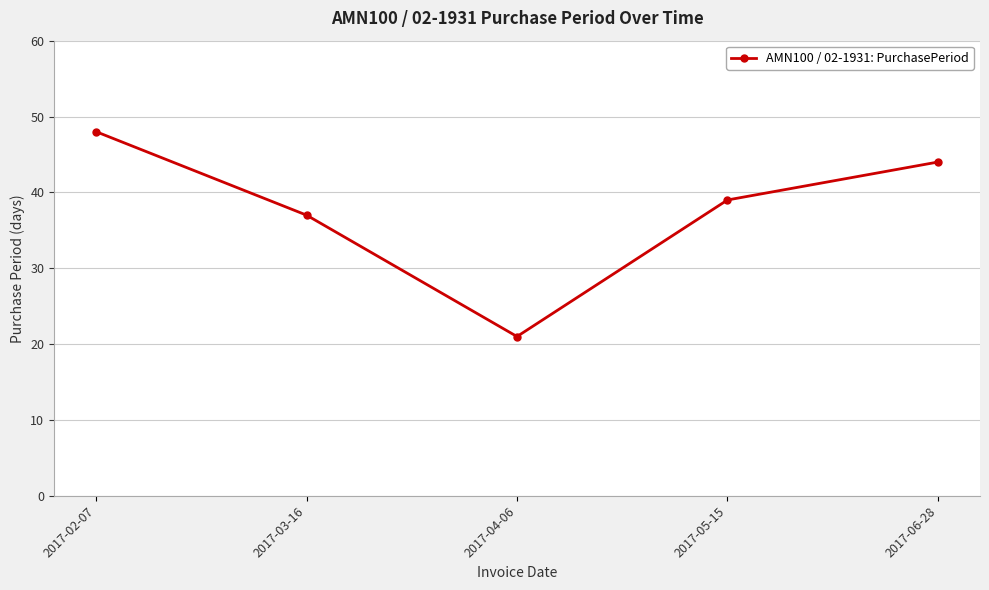

What is the label of the 4th point from the left?

2017-05-15